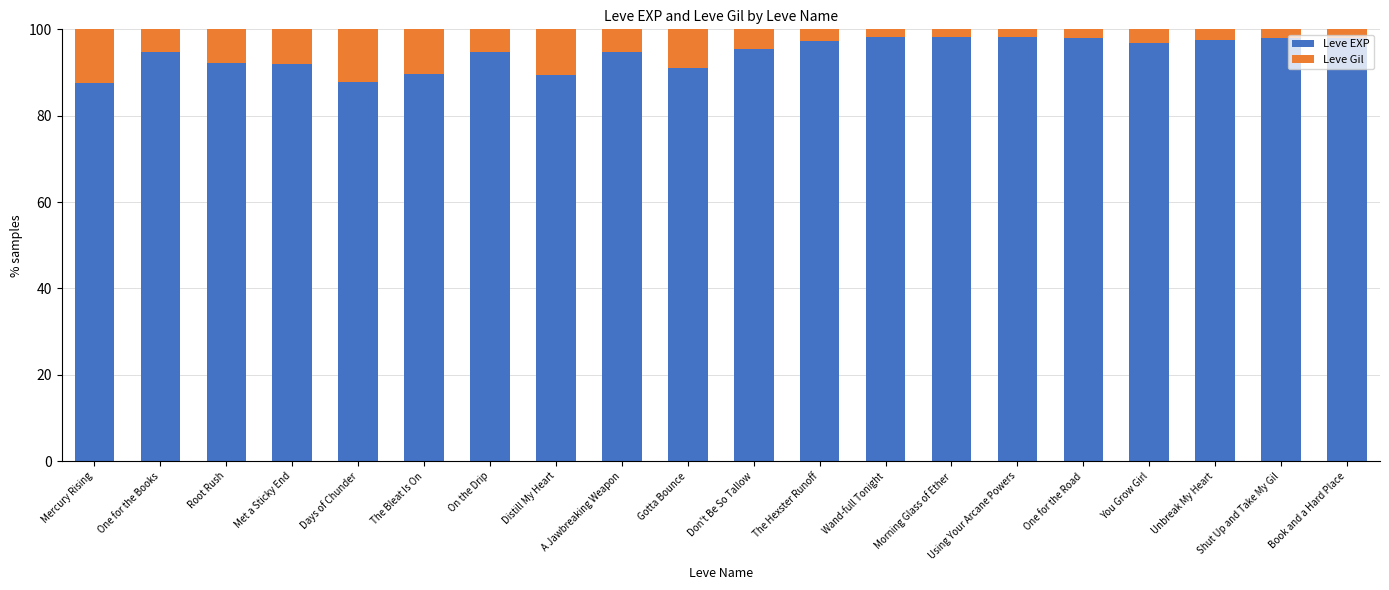

What is the lowest value of the Leve EXP series?

87.6